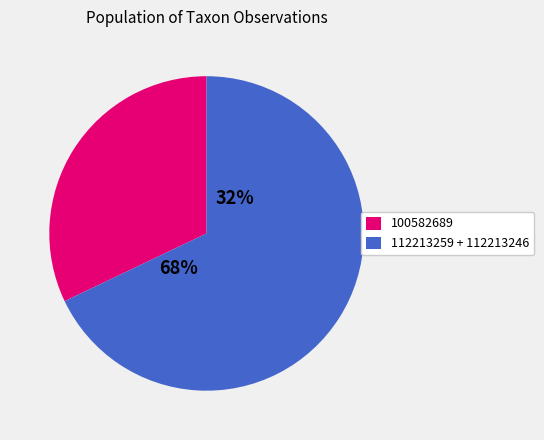

How much of the chart is everything except 112213246?

66.1%